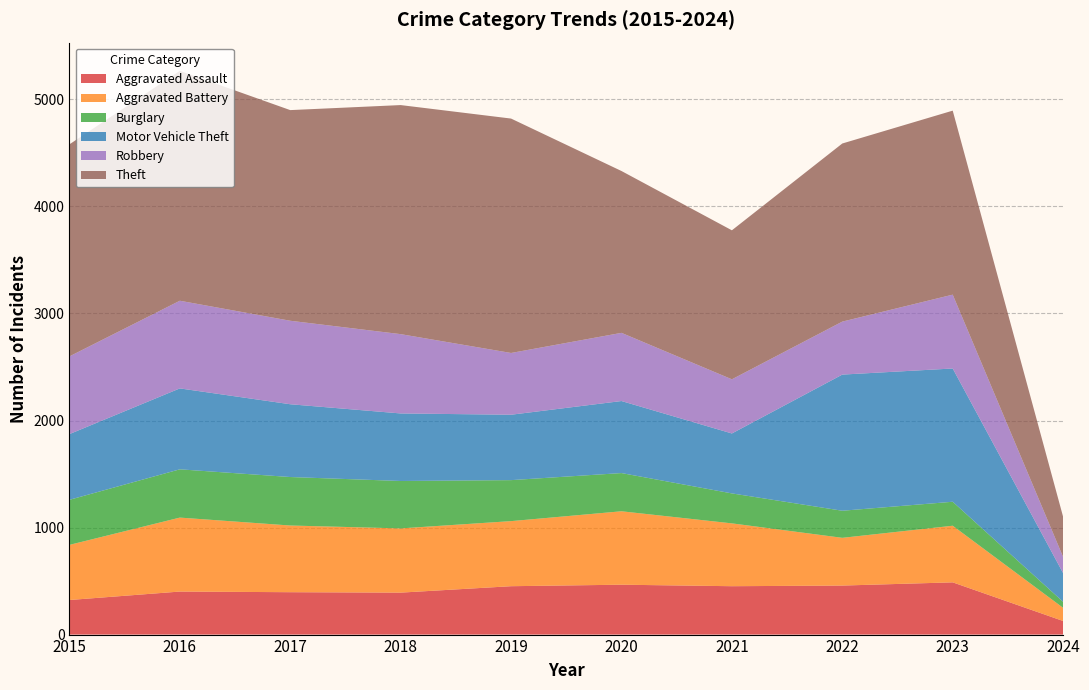

Reading left to right, list all the values displayed in this chart.

Aggravated Assault: 2015=323	2016=402	2017=396	2018=392	2019=452	2020=466	2021=452	2022=458	2023=488	2024=127
Aggravated Battery: 2015=515	2016=691	2017=623	2018=600	2019=608	2020=686	2021=587	2022=446	2023=529	2024=123
Burglary: 2015=421	2016=451	2017=453	2018=443	2019=383	2020=357	2021=280	2022=253	2023=224	2024=56
Motor Vehicle Theft: 2015=614	2016=756	2017=680	2018=631	2019=611	2020=673	2021=560	2022=1272	2023=1245	2024=268
Robbery: 2015=726	2016=819	2017=780	2018=741	2019=577	2020=637	2021=506	2022=495	2023=690	2024=151
Theft: 2015=1981	2016=2148	2017=1968	2018=2140	2019=2190	2020=1512	2021=1392	2022=1664	2023=1719	2024=375